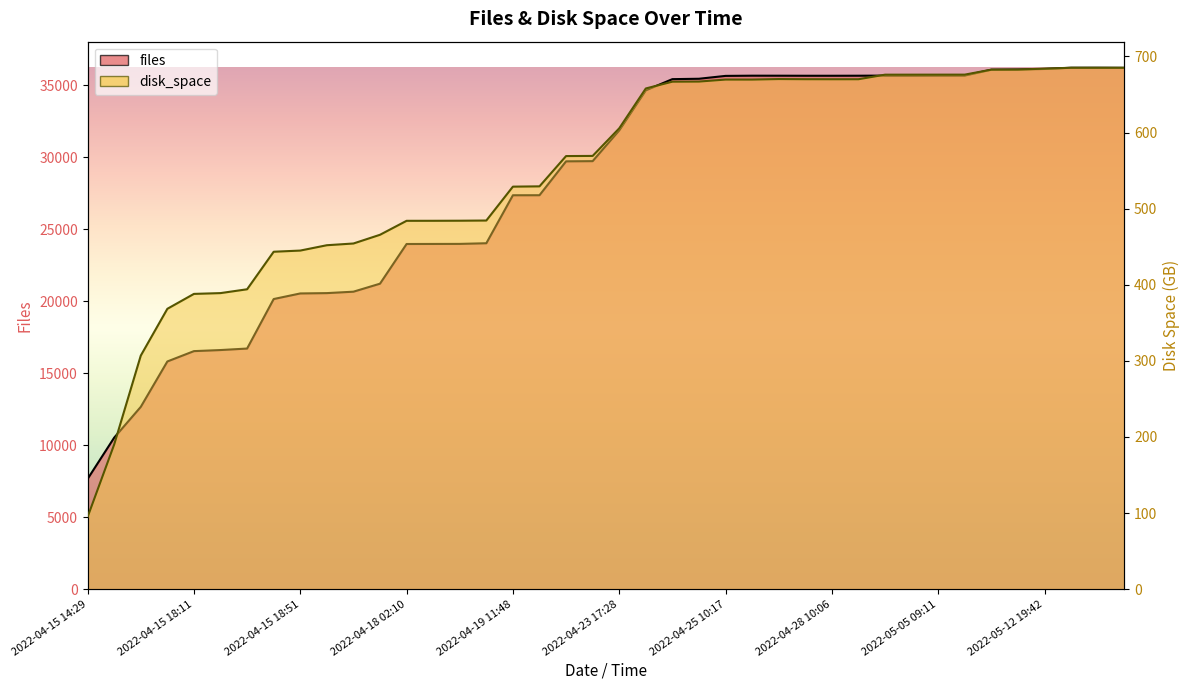

Is it true that files equals 35642.0 at 2022-04-25 10:17?

True